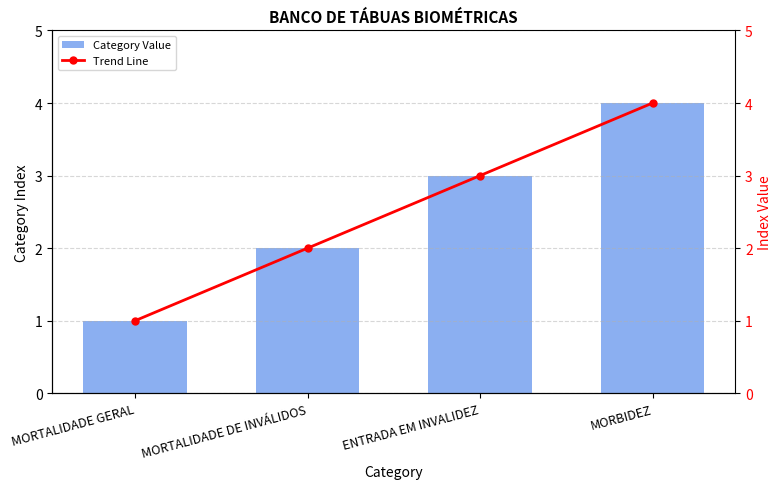

How many categories are shown in the chart?

4